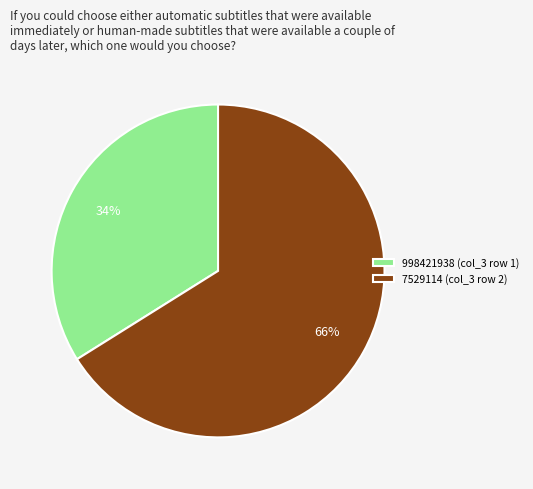

How many segments does this pie chart have?

2